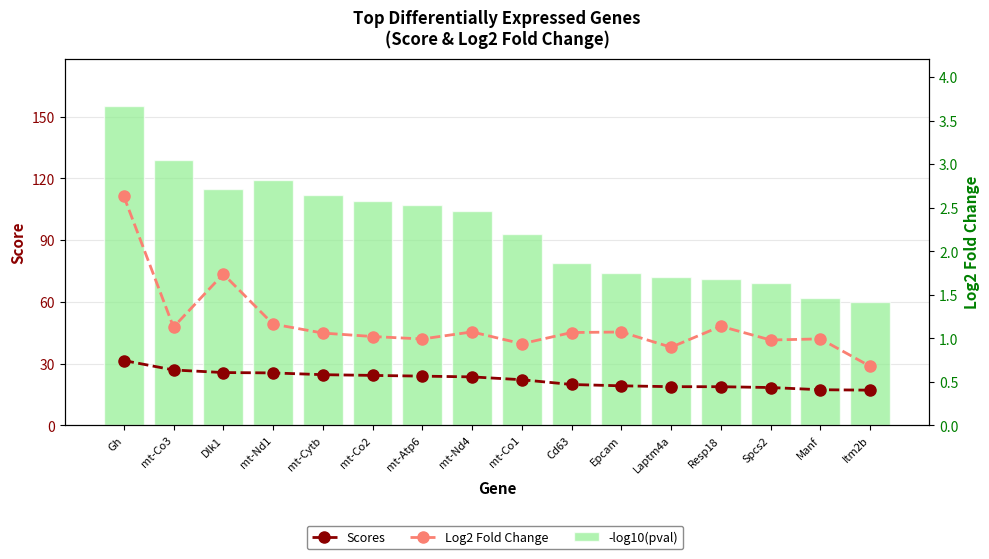

What is the label of the 10th bar from the left?

Cd63